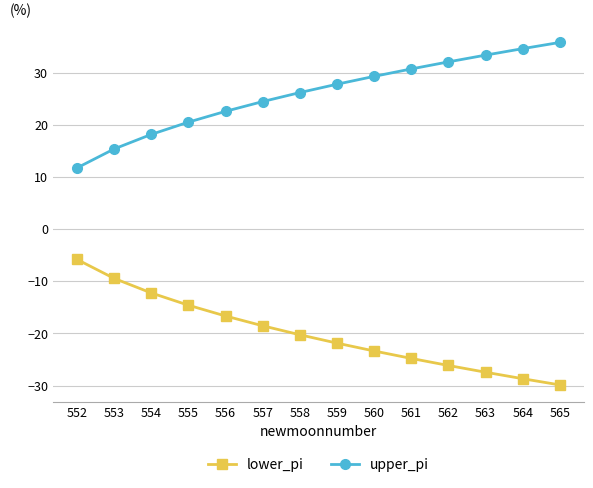

How many categories are shown in the chart?

14